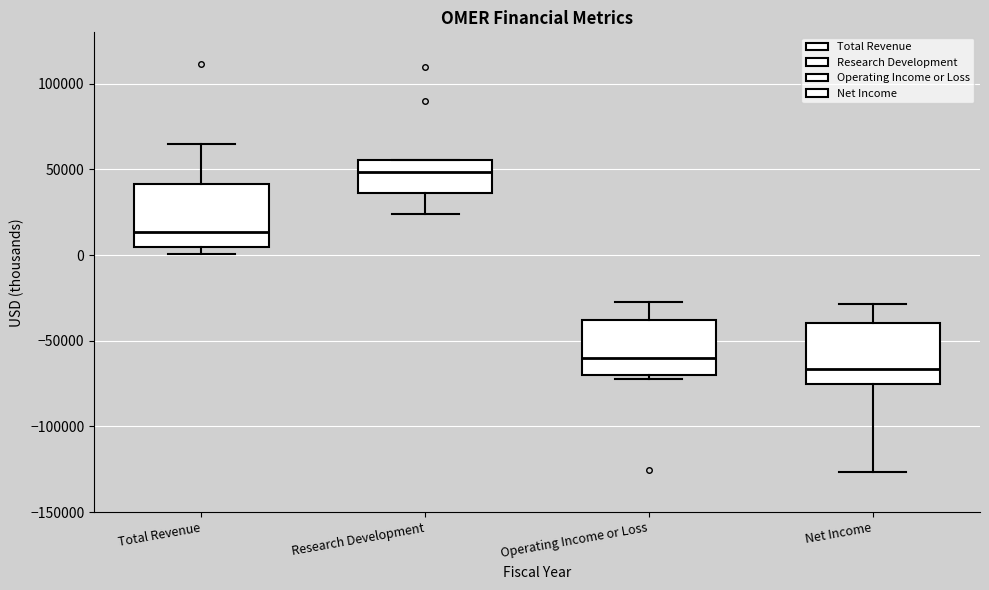

Reading left to right, read every box against the y-axis: the position of its median line, the range the box covers, and the ends of its whiskers. The values are not printed on the chart, so give them approximately, as read against the axis.

Total Revenue: median 15000, box 5000 to 40000, whiskers 0 to 65000
Research Development: median 50000, box 35000 to 55000, whiskers 25000 to 55000
Operating Income or Loss: median -60000, box -70000 to -40000, whiskers -75000 to -25000
Net Income: median -65000, box -75000 to -40000, whiskers -125000 to -30000